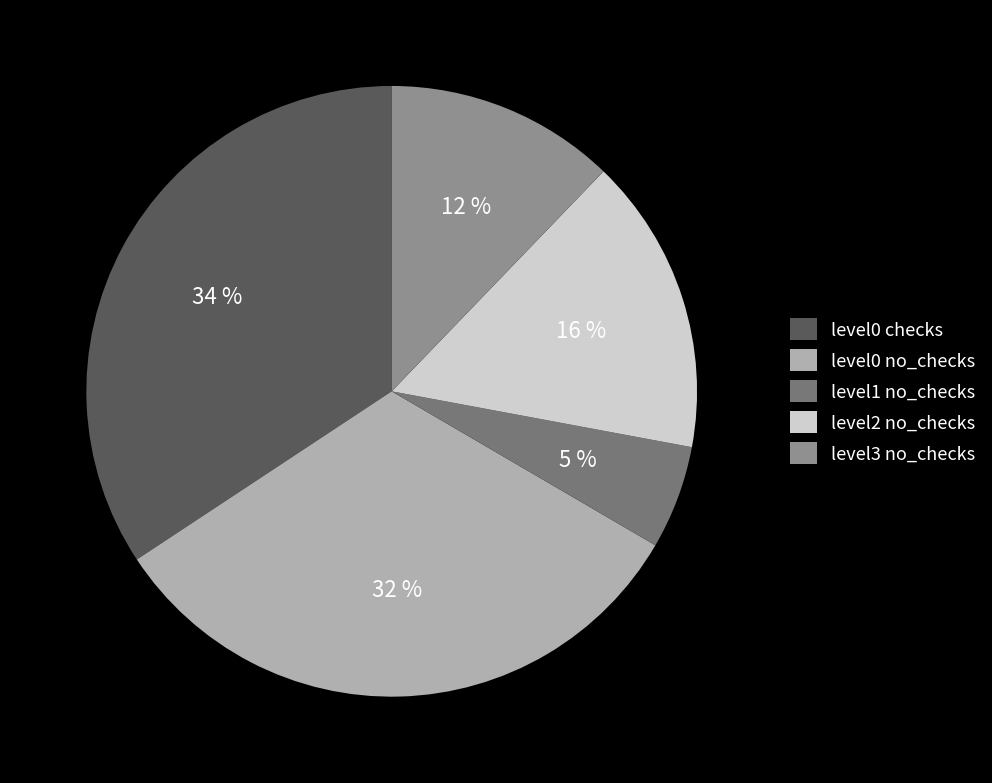

To the nearest percent, what percentage of the pie is level3 no_checks?

12%